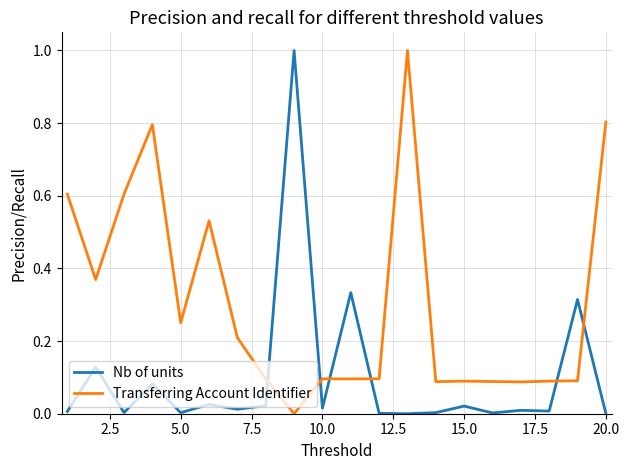

Rank the series by their average value, from lowest to highest.

Nb of units, Transferring Account Identifier